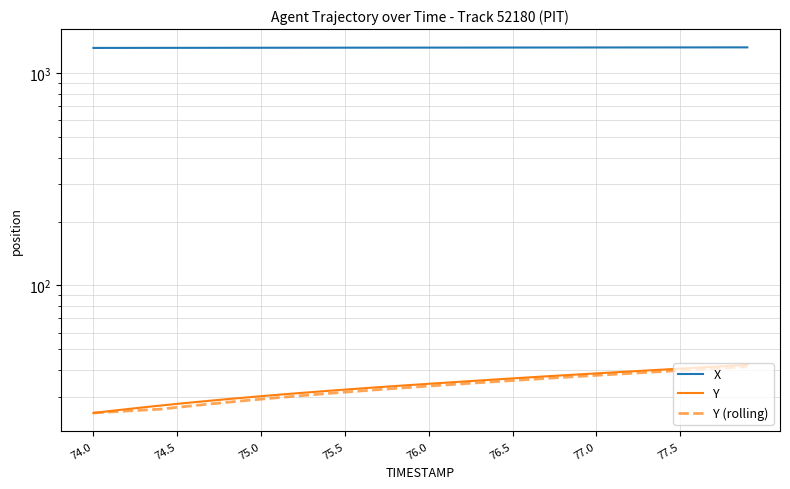

What is the maximum value shown in the chart?

1322.3